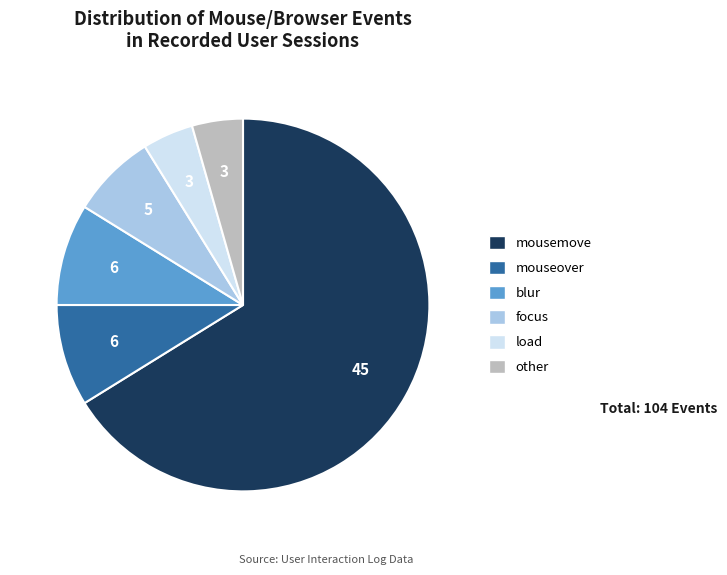

Is the sum of blur and other greater than half?

No